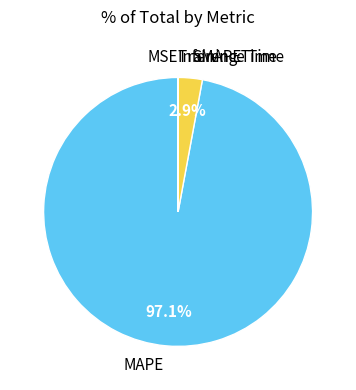

What is the largest slice in the pie chart?

MAPE